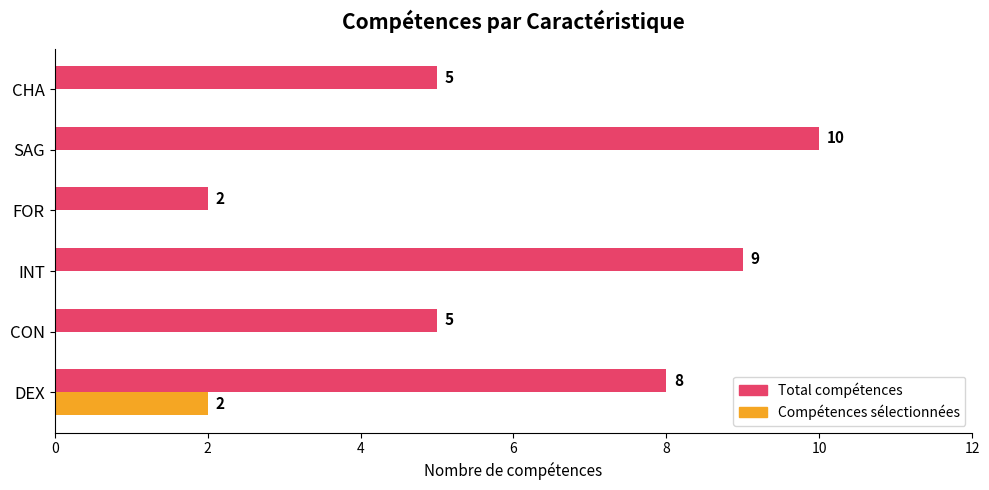

What is the total value across all series at CON?

5